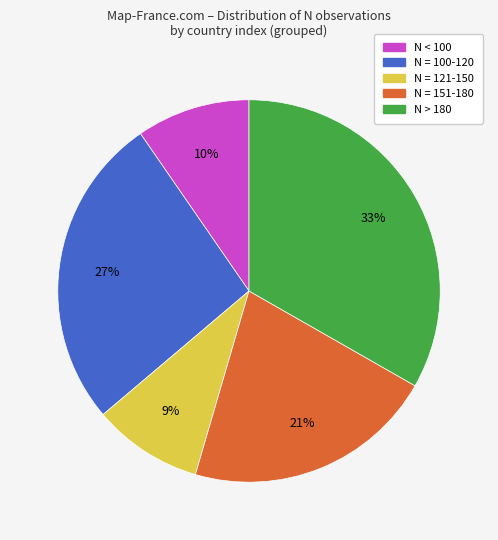

Which has a higher value, N = 100-120 or N = 121-150?

N = 100-120